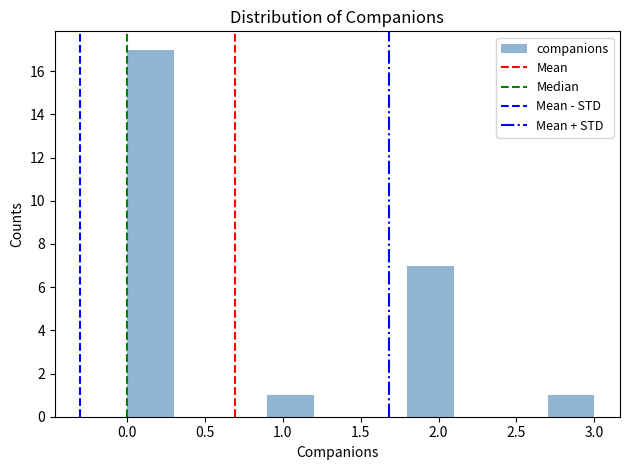

Reading left to right, list every bar in this chart as the range it spans on the x-axis followed by its height. The values are not printed on the chart, so give them approximately, as read against the axis.

0.0 to 0.3: 17
0.3 to 0.6: 0
0.6 to 0.9: 0
0.9 to 1.2: 1
1.2 to 1.5: 0
1.5 to 1.8: 0
1.8 to 2.1: 7
2.1 to 2.4: 0
2.4 to 2.7: 0
2.7 to 3.0: 1